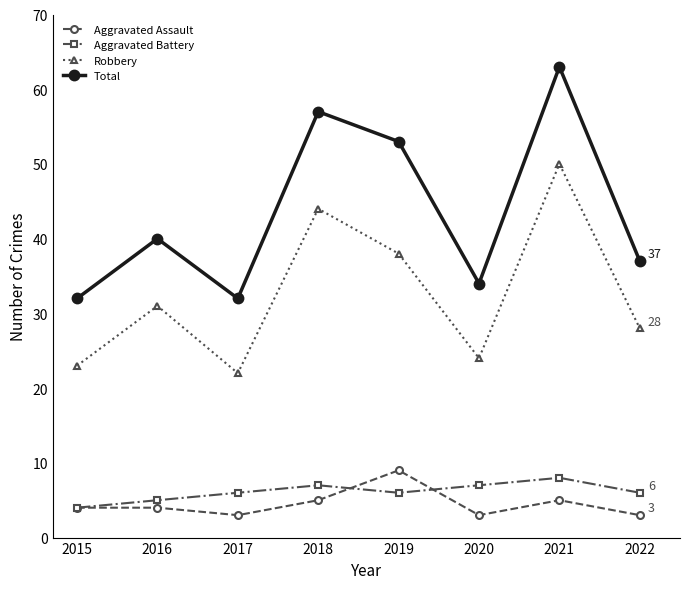

What is the lowest value of the Aggravated Battery series?

4